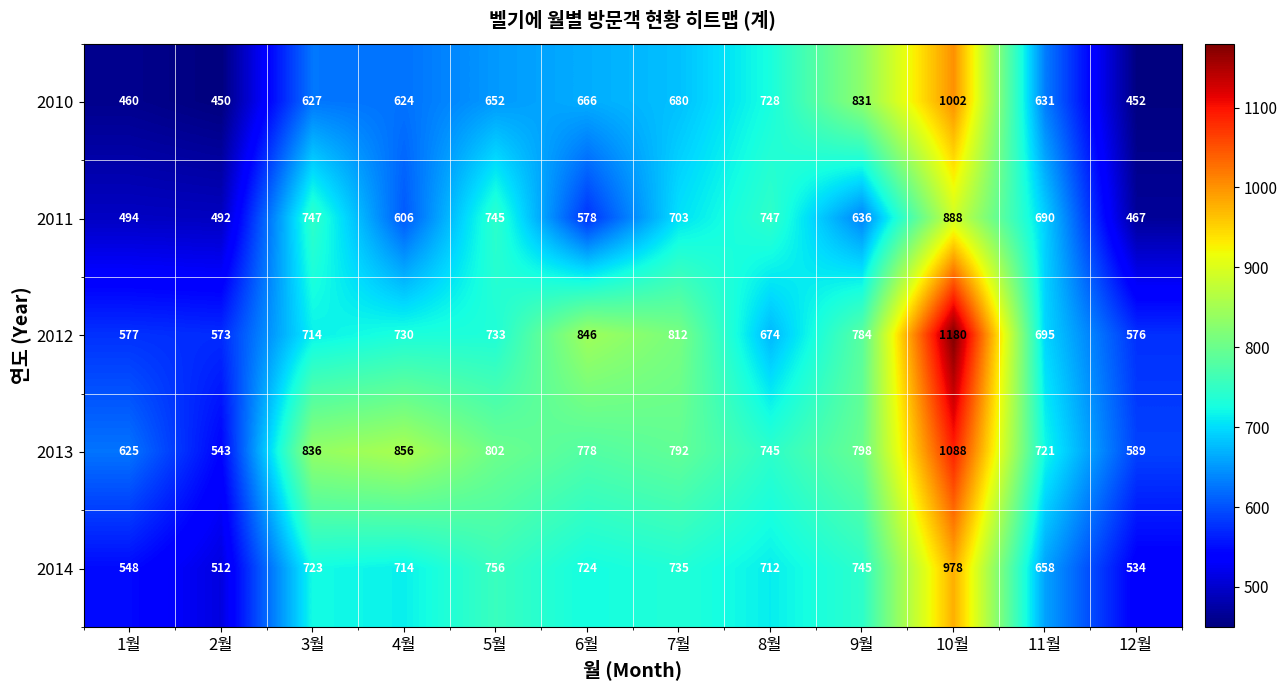

Where is 2012 nearest to the value 876?

6월